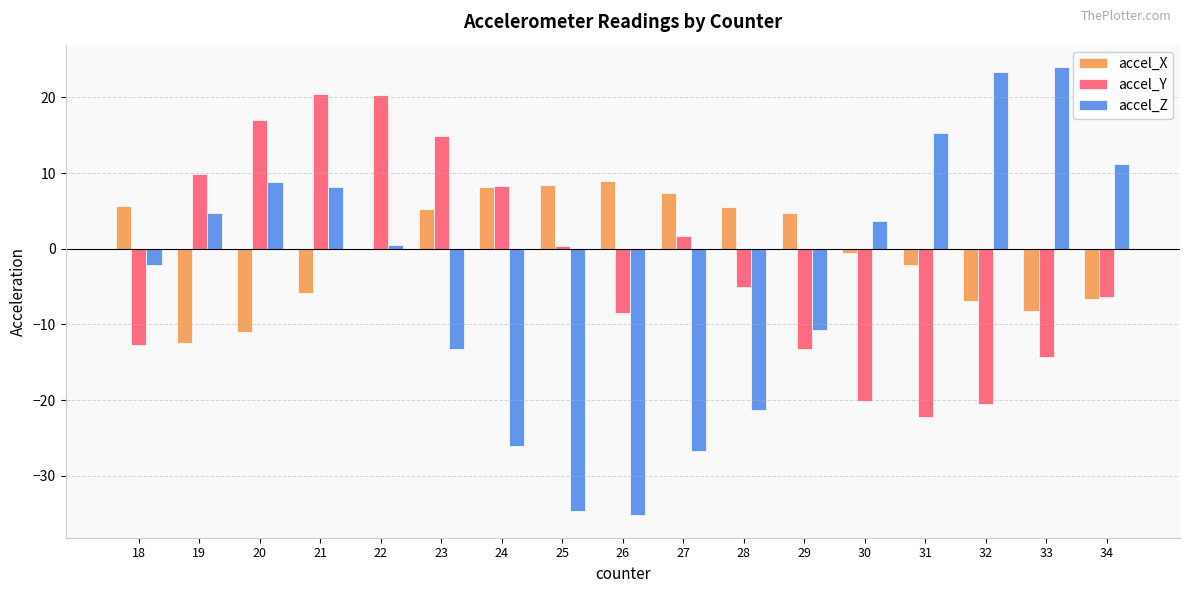

Between 30 and 33, which series saw the biggest shift?

accel_Z